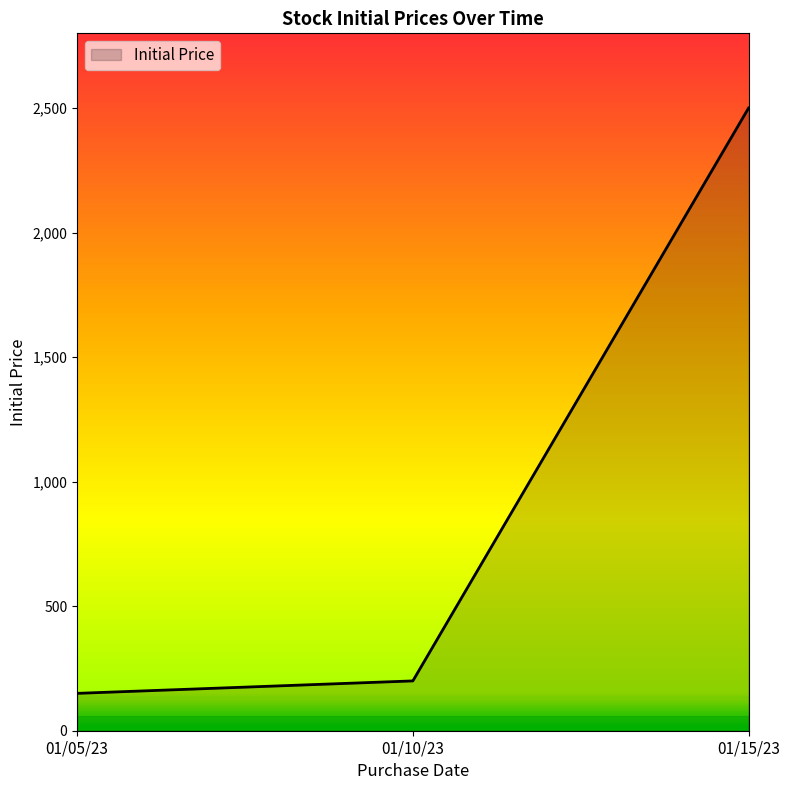

The chart shows a value of 200 at 01/10/23. True or false?

True